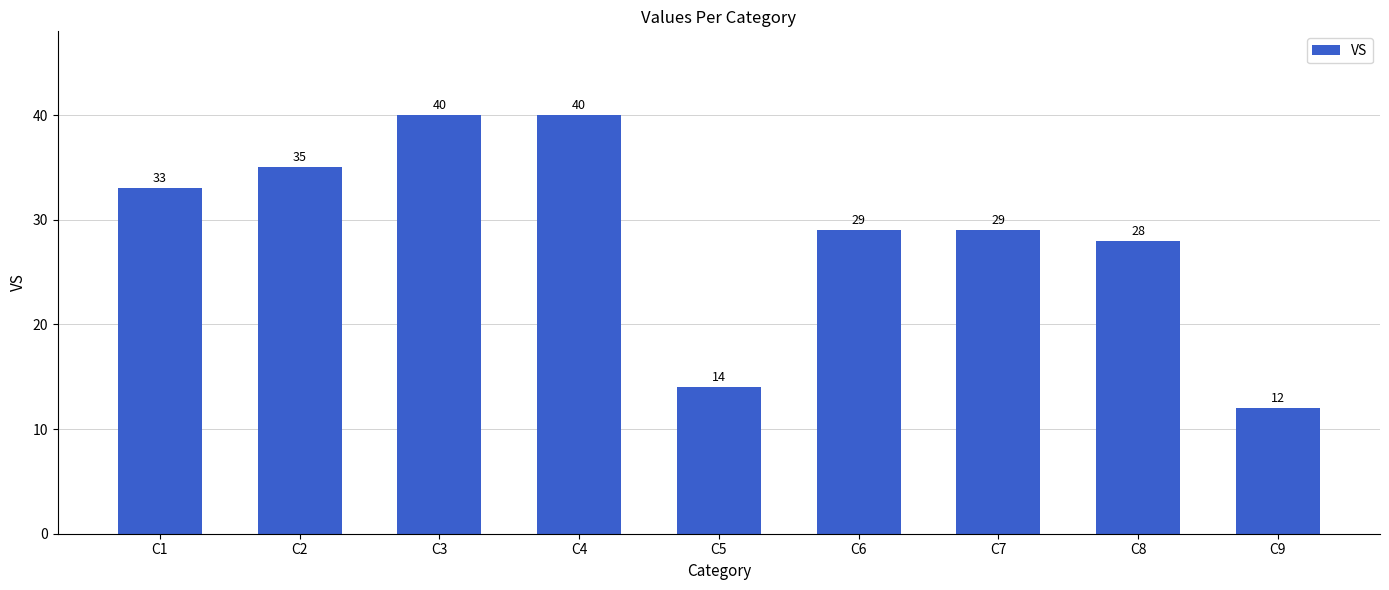

The chart shows a value of 8 at C5. True or false?

False